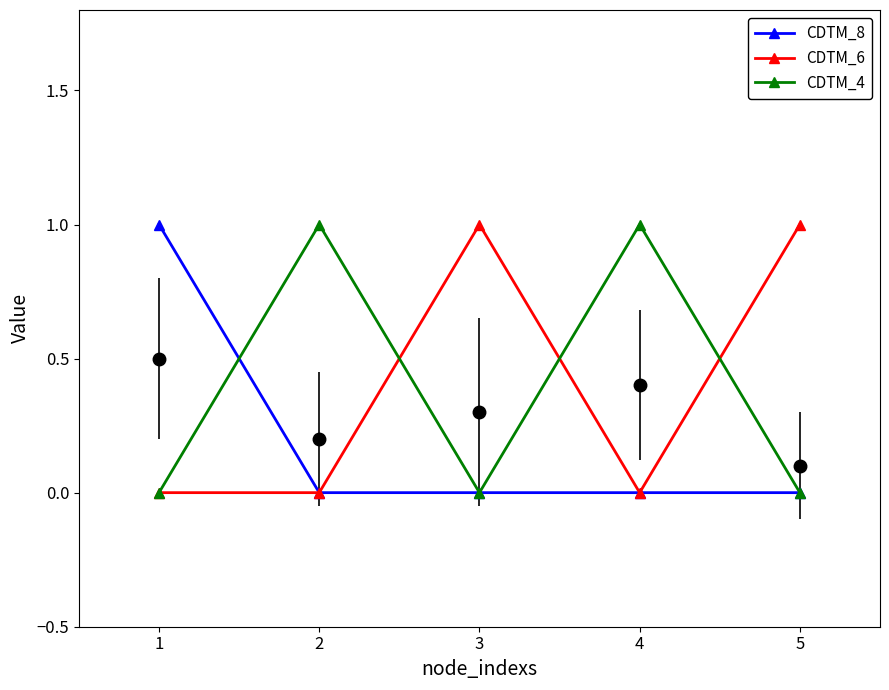

What is the sum of all CDTM_8 values?

1